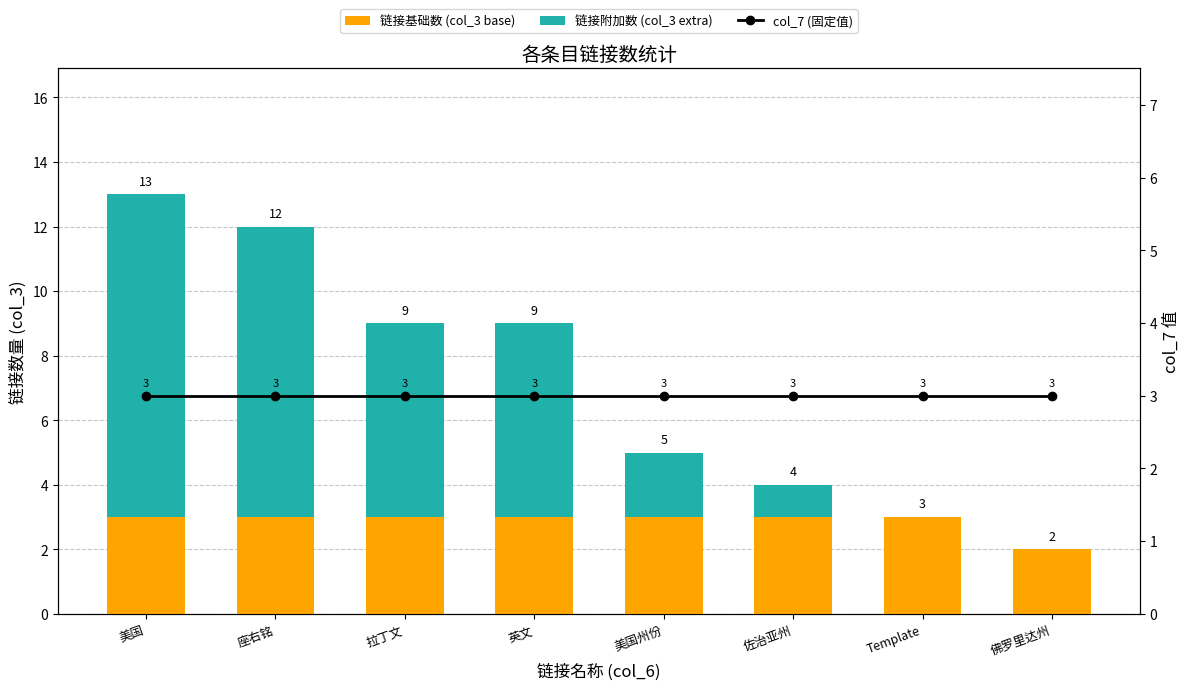

At which label is 链接附加数 (col_3 extra) closest to 5?

拉丁文